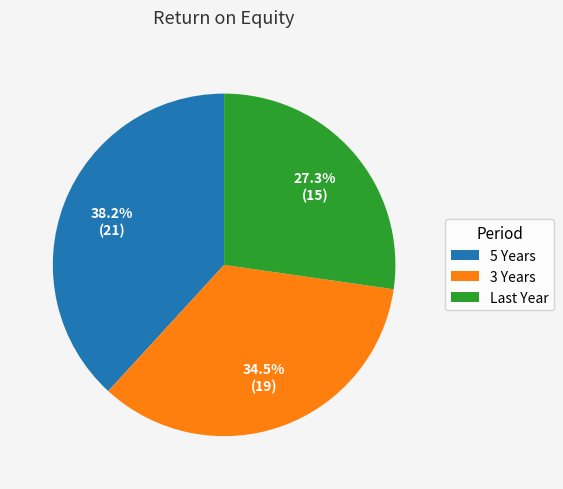

Which slice is the smallest?

Last Year